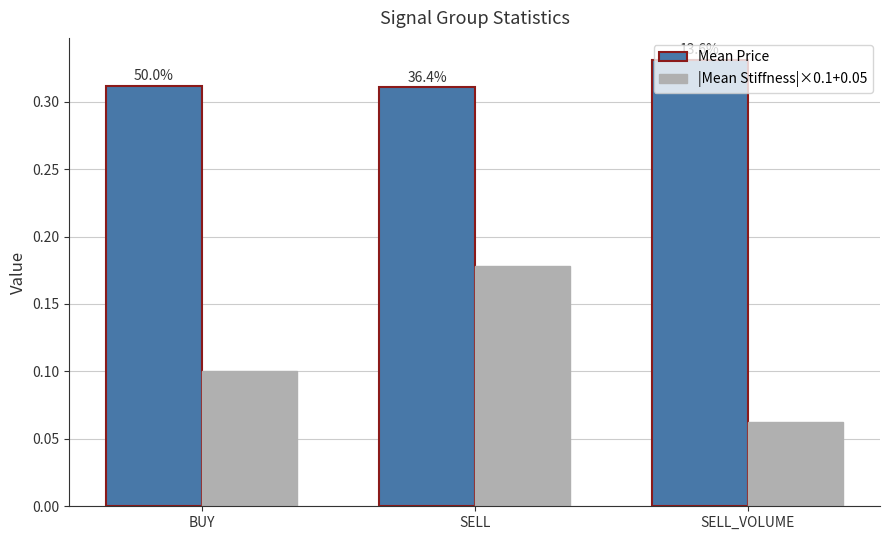

At which label is |Mean Stiffness|×0.1+0.05 closest to 0?

SELL_VOLUME